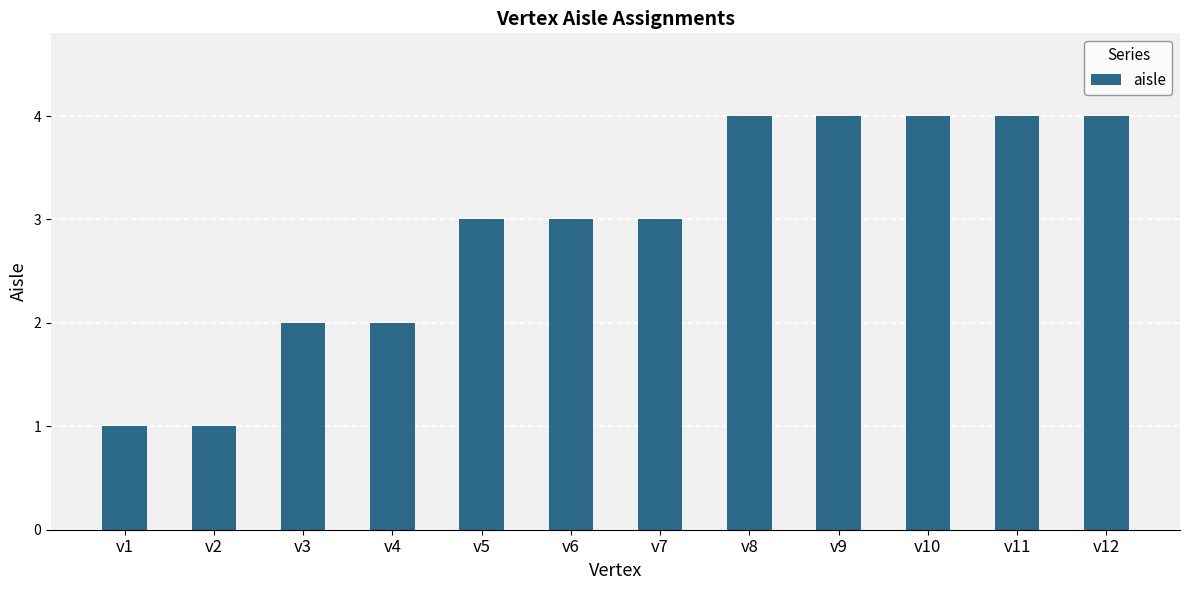

Reading left to right, extract all data points from this chart.

1	1	2	2	3	3	3	4	4	4	4	4